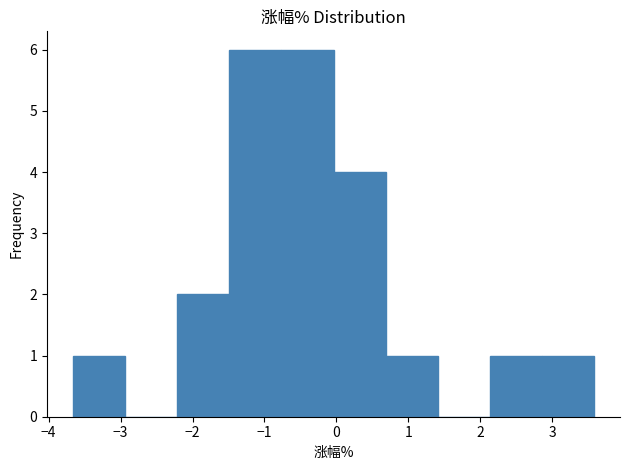

Reading left to right, list every bar in this chart as the range it spans on the x-axis followed by its height. Neither the bar edges nor the heights are printed on the chart, so give them approximately, as read against the axes.

-3.7 to -2.9: 1
-2.9 to -2.2: 0
-2.2 to -1.5: 2
-1.5 to -0.8: 6
-0.8 to 0.0: 6
0.0 to 0.7: 4
0.7 to 1.4: 1
1.4 to 2.1: 0
2.1 to 2.9: 1
2.9 to 3.6: 1